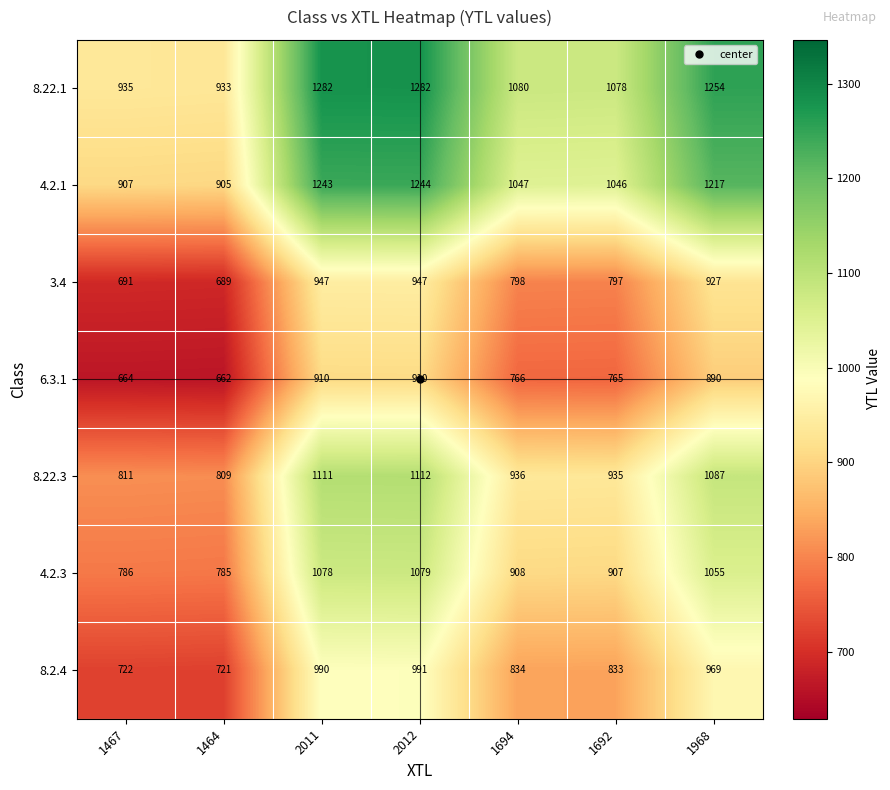

Which category has the lowest value across all series?

1464